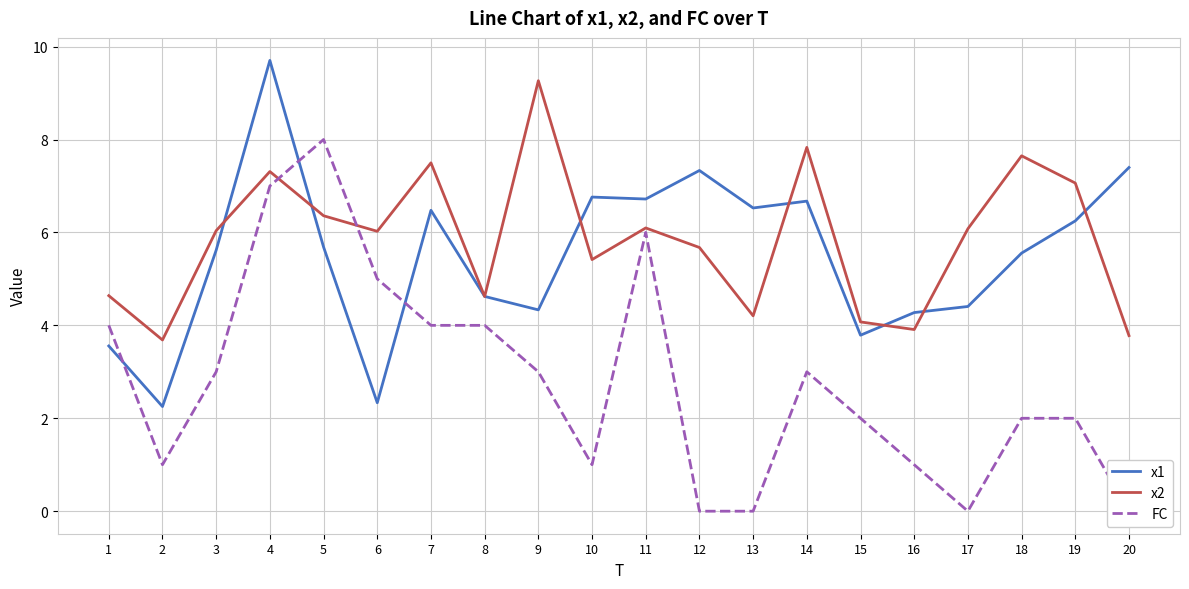

Between 13 and 19, which series saw the biggest shift?

x2